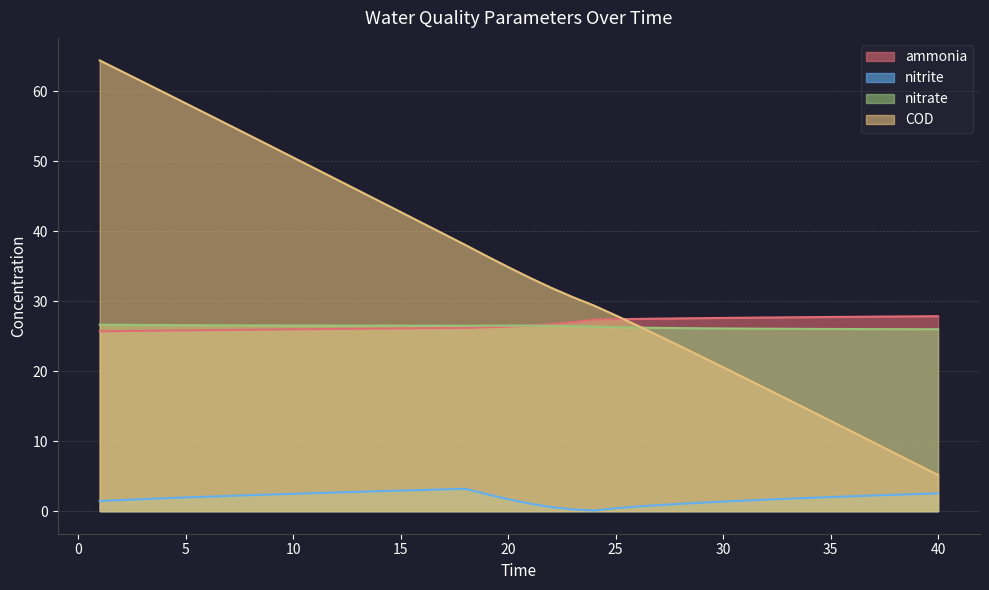

What is the difference between the highest and lowest values at 31?

26.1